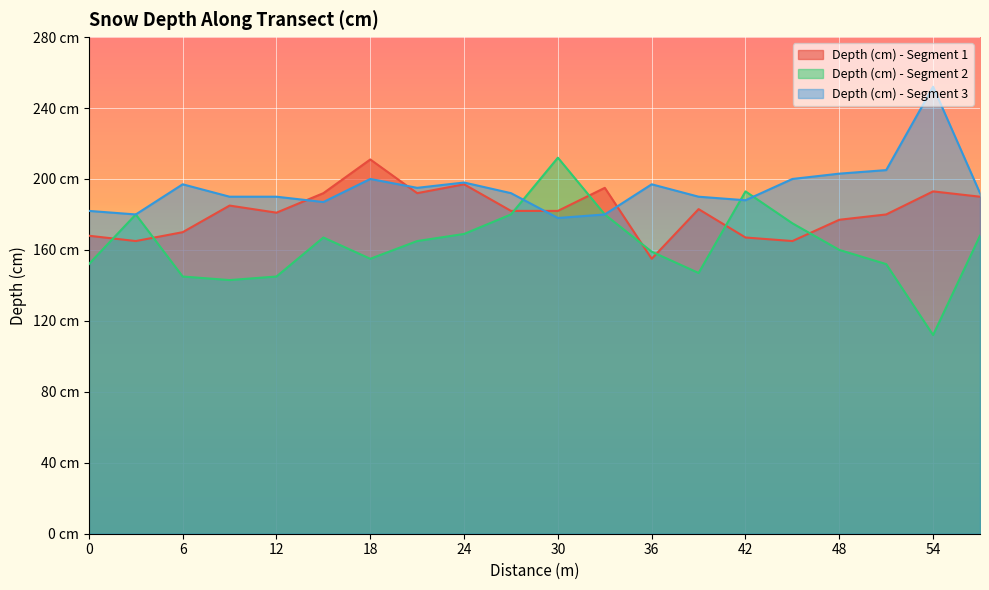

What is the difference between the Depth (cm) - Segment 3 values at 36 and 30?

19